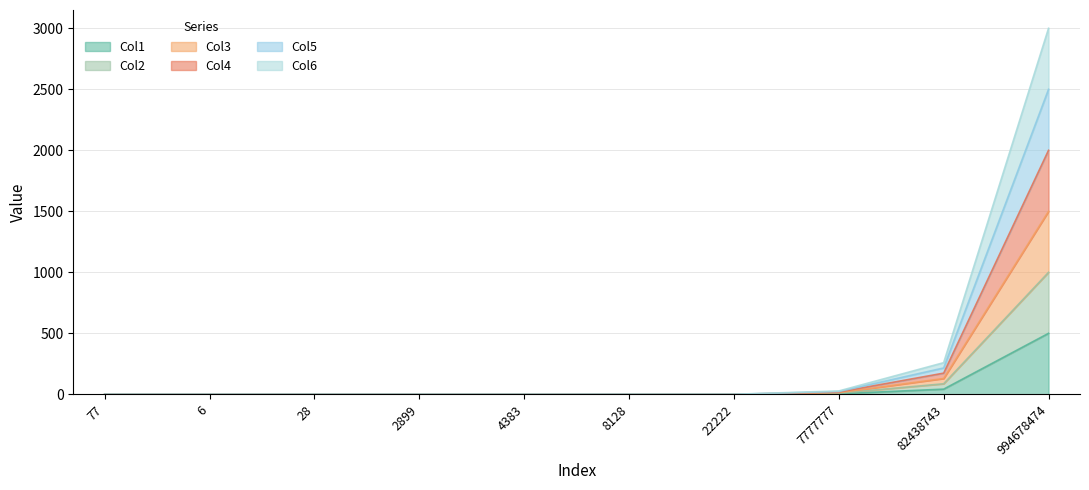

What is the spread (max minus min) of values at 4383?

0.2